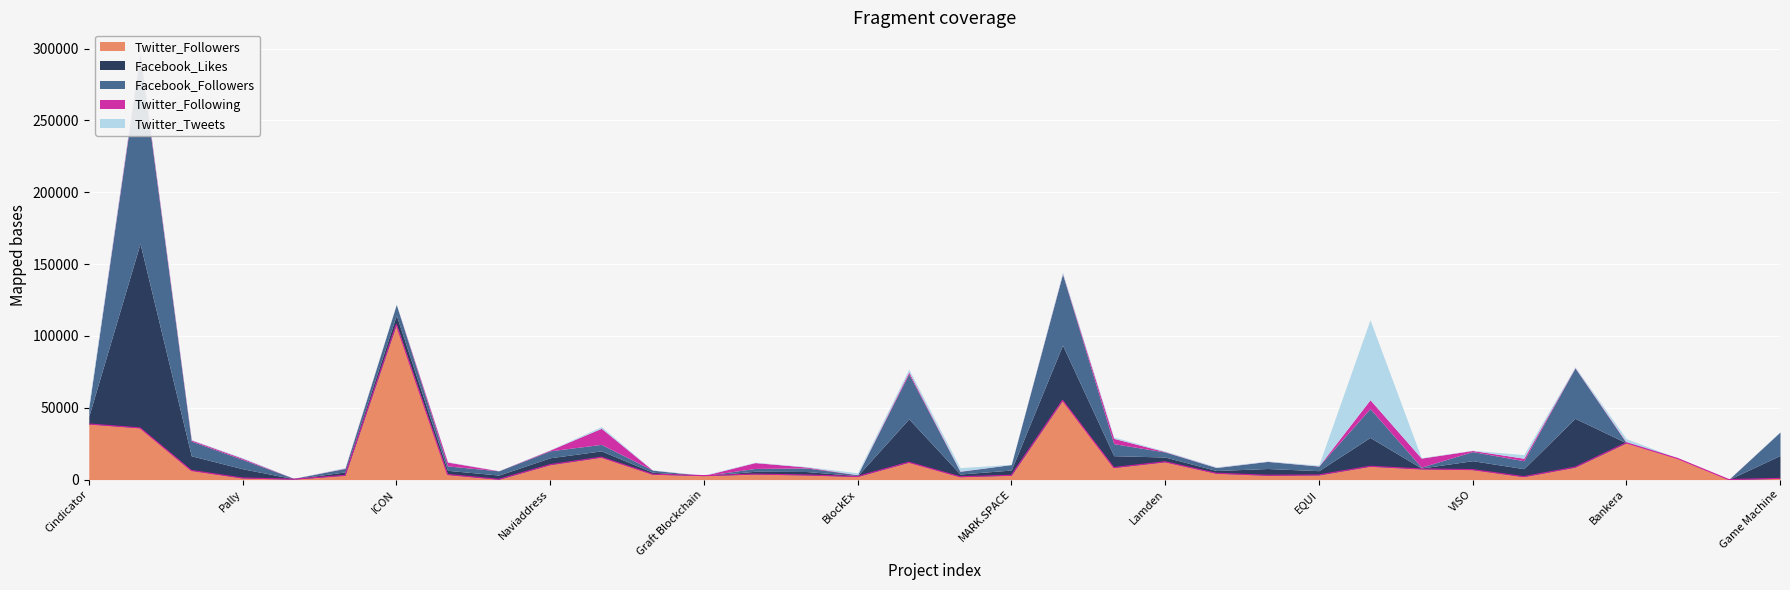

What are all the series names shown in the legend?

Twitter_Followers, Facebook_Likes, Facebook_Followers, Twitter_Following, Twitter_Tweets